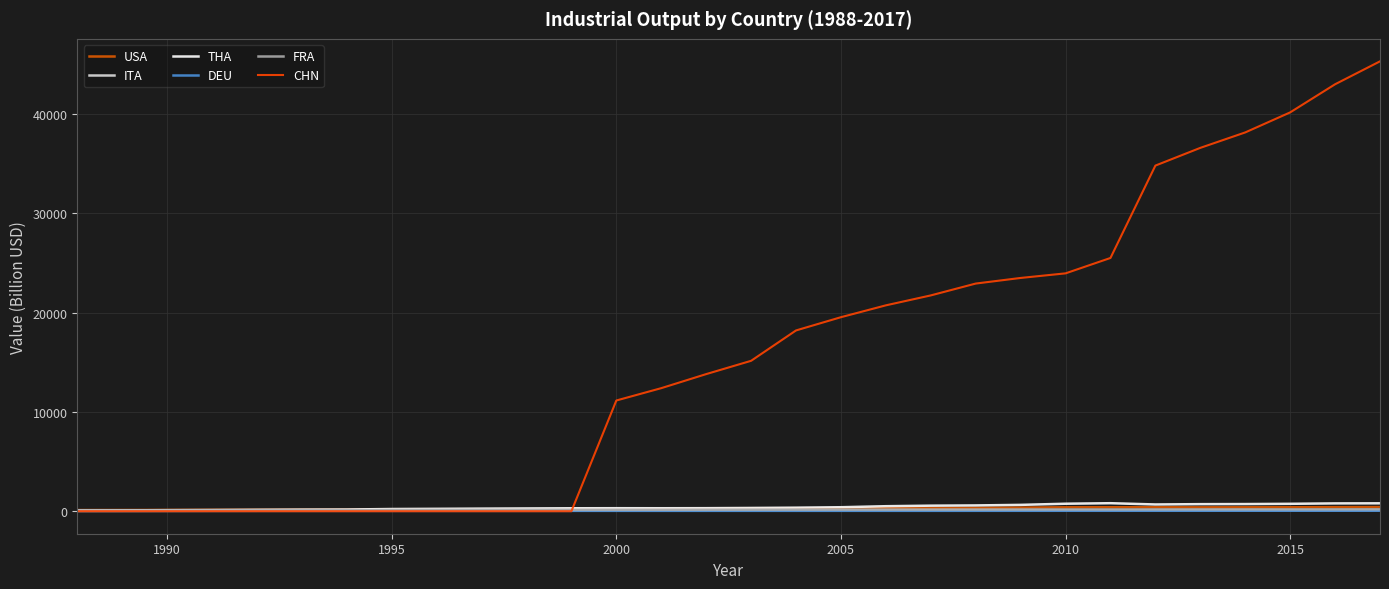

Is this an area chart (filled region under the line)?

No